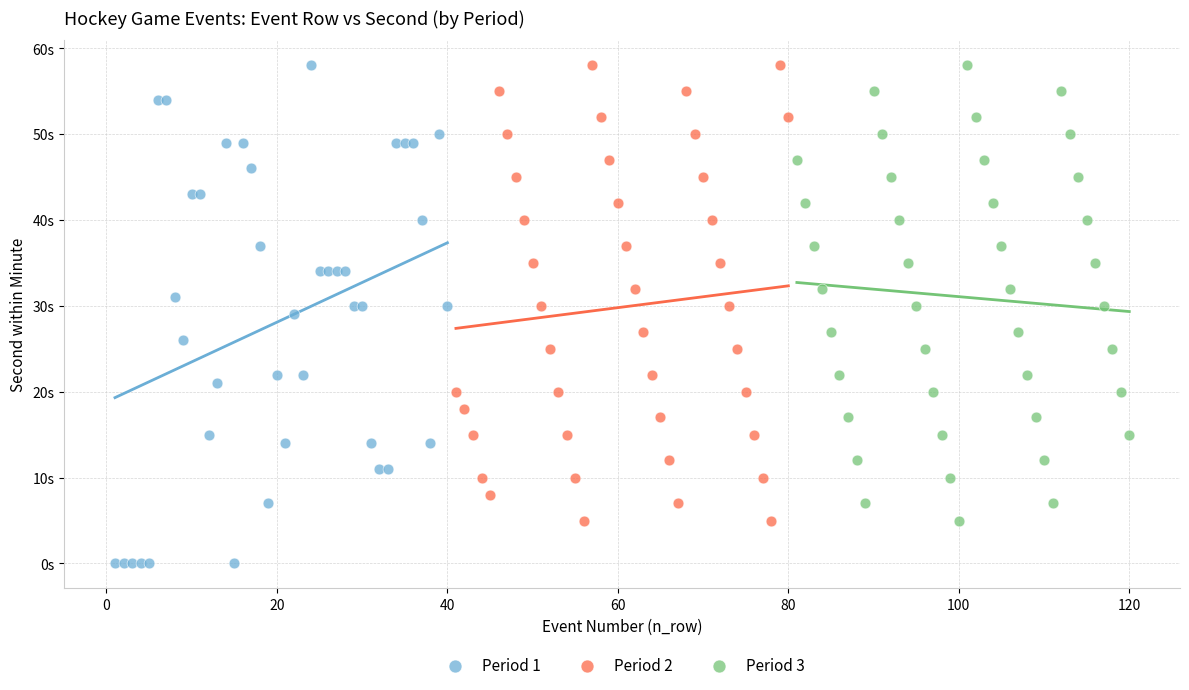

Which series contains the lowest Y value?

Period 1